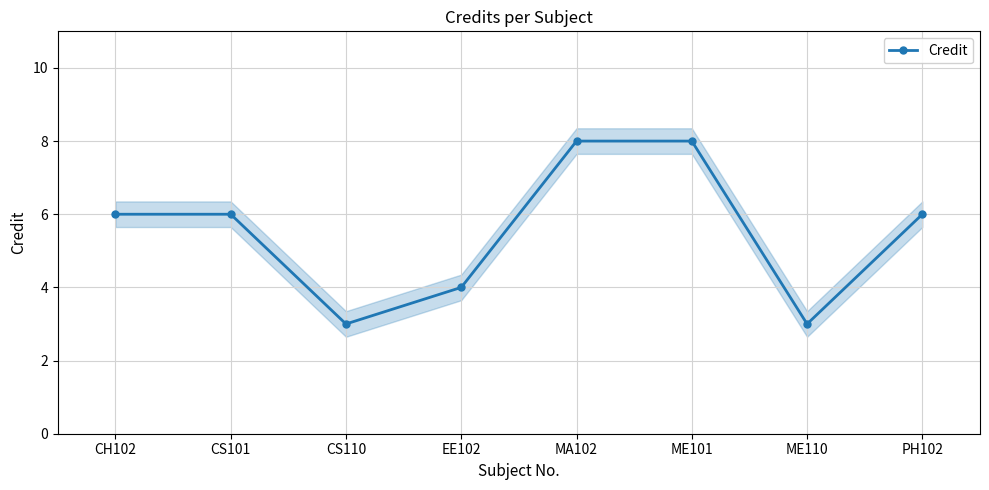

Approximately how many times larger is the value at CH102 compared to ME110?

2.0